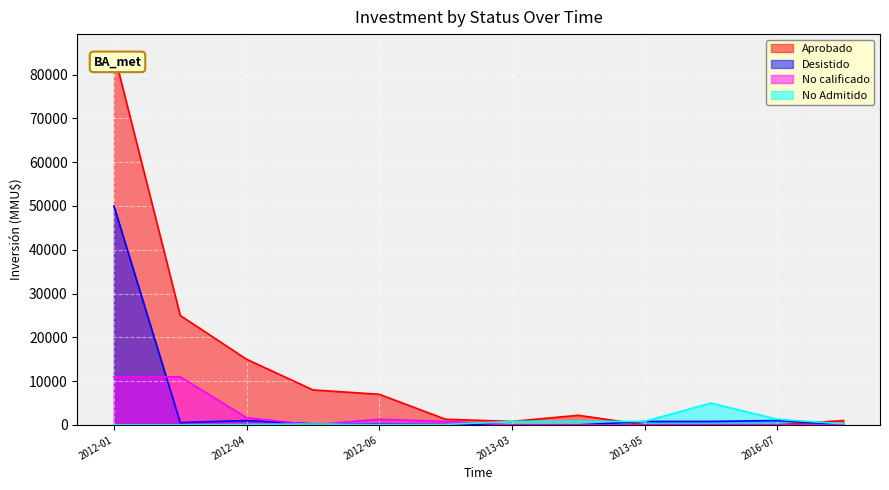

List the labels in order of No Admitido value, smallest first.

2012-02, 2012-01, 2012-04, 2012-06, 2012-07, 2012-05, 2021-07, 2013-03, 2013-04, 2013-05, 2016-07, 2016-06